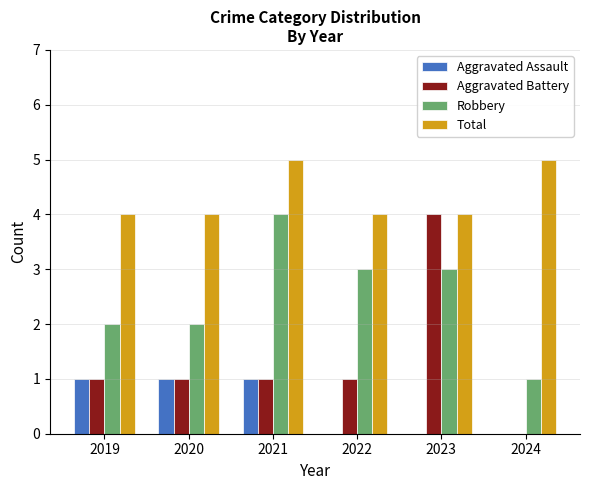

Which series has the largest total across all categories?

Total